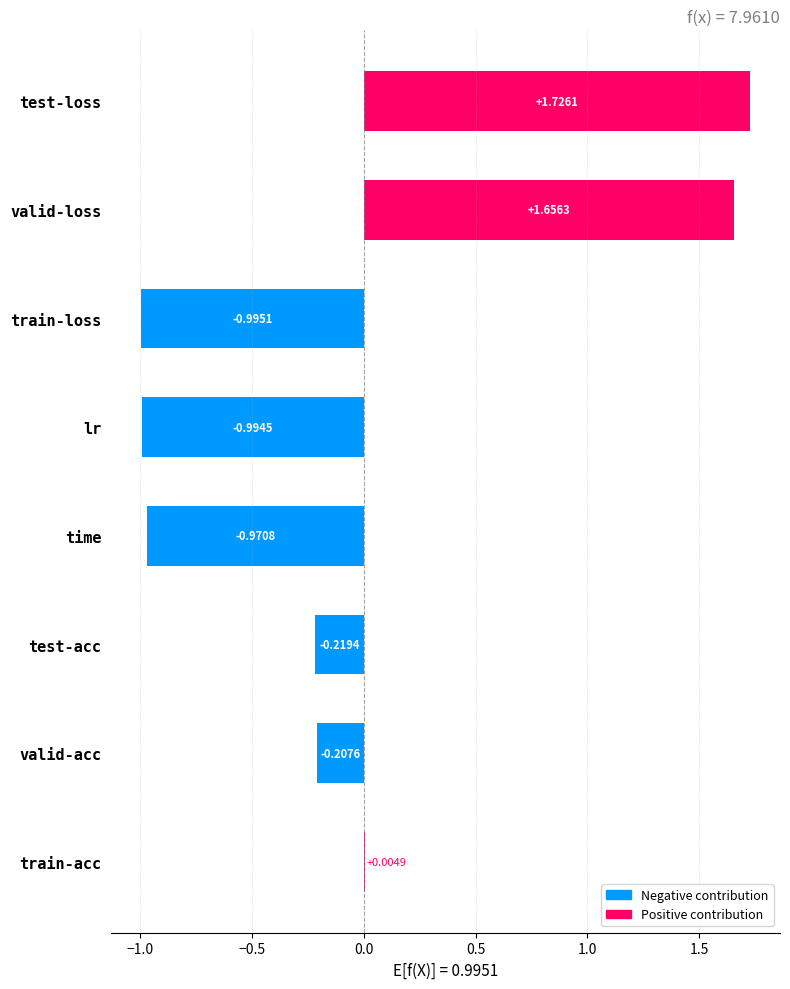

Which category has the highest value across all series?

test-loss